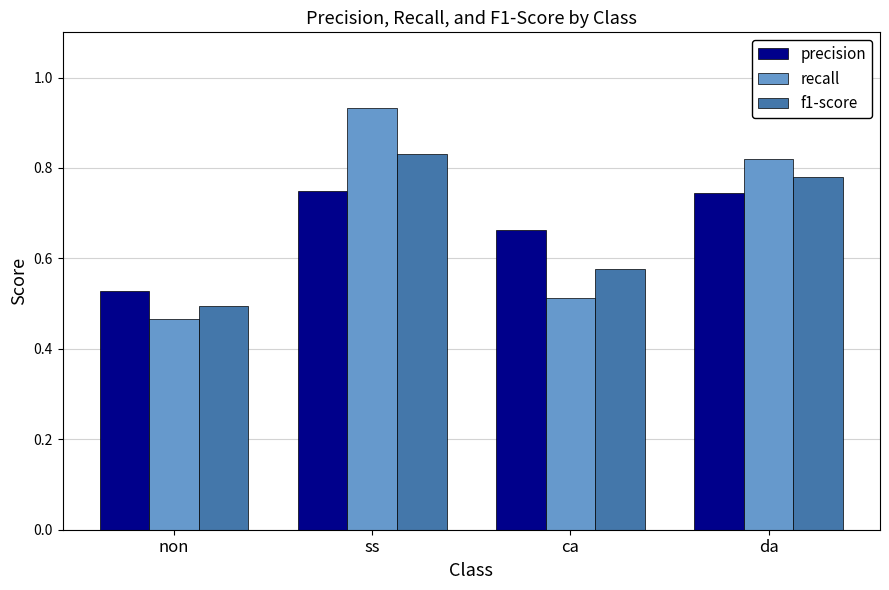

At non, list the series in order from largest to smallest.

precision, f1-score, recall